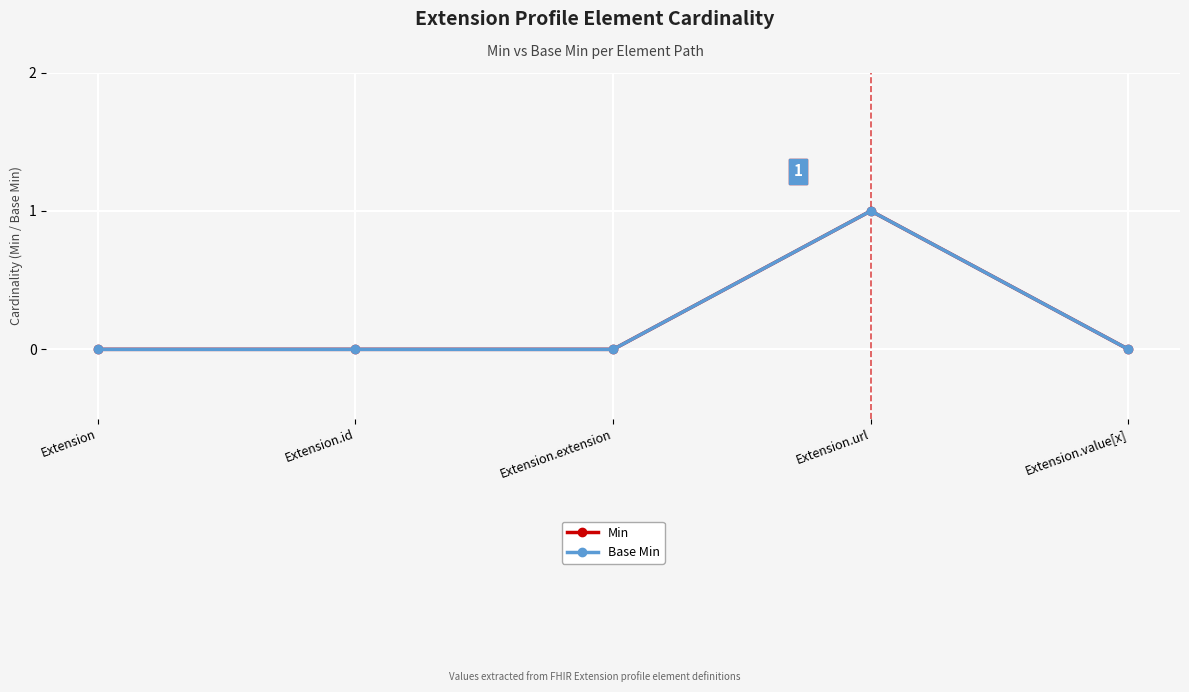

At which label does Min reach its peak?

Extension.url